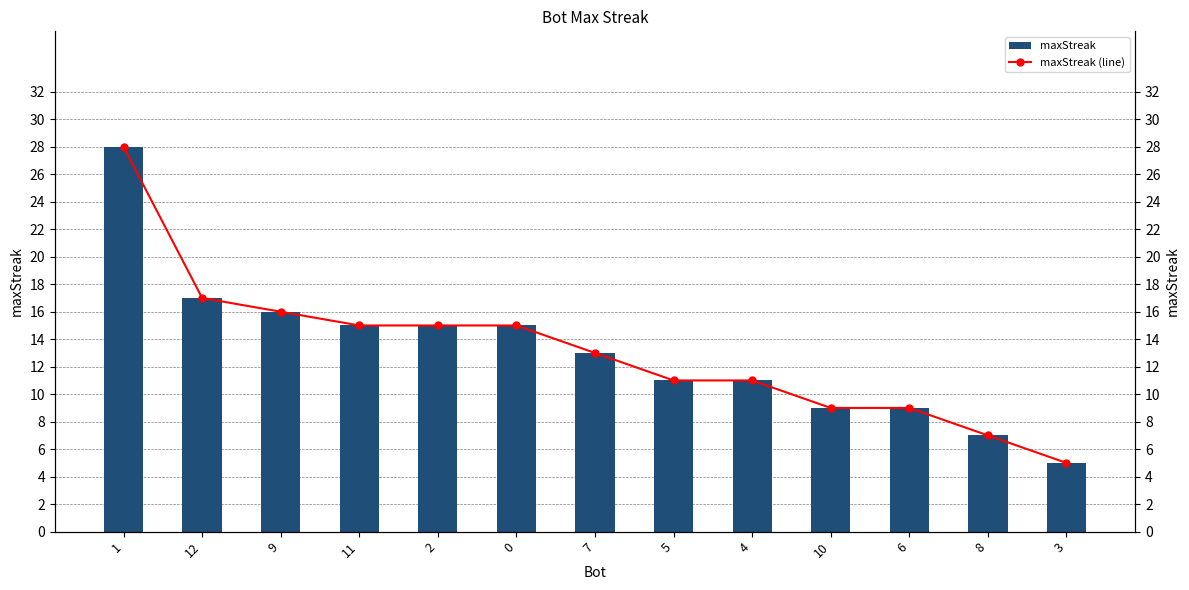

How many data points in maxStreak are above 13?

6